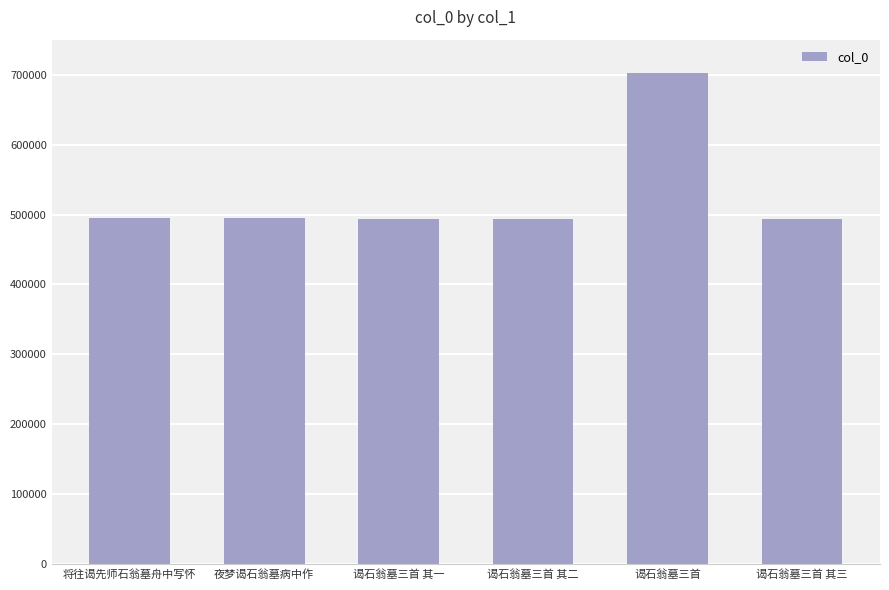

What is the difference between the values at 夜梦谒石翁墓病中作 and 谒石翁墓三首 其一?

487